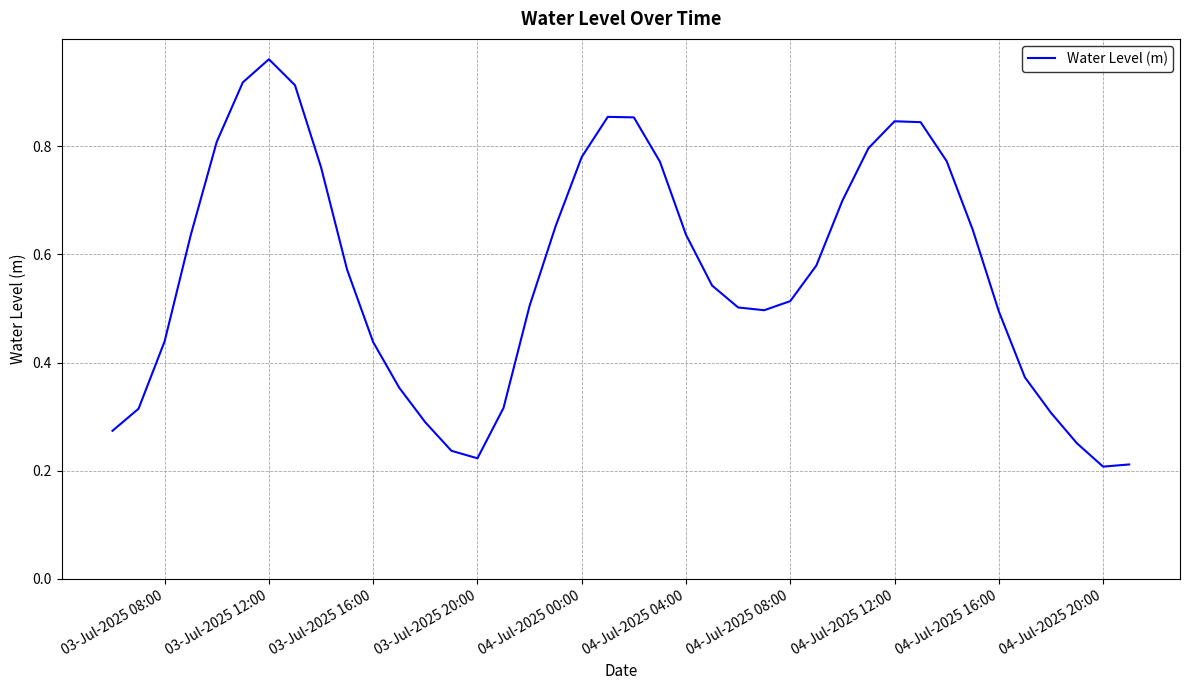

At which category does the chart reach its peak across all series?

03-Jul-2025 12:00